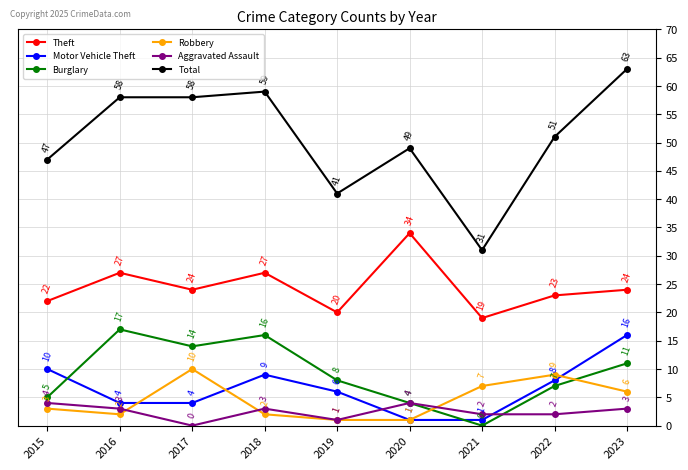

How many data points in Aggravated Assault are less than 3?

4